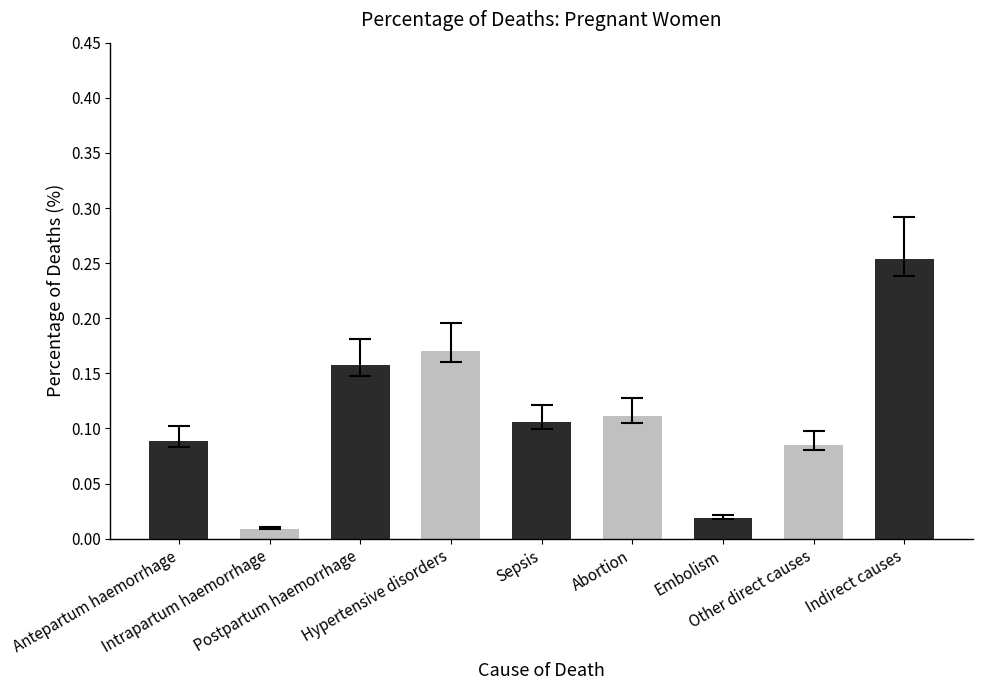

Are the bars grouped side by side (vs. stacked)?

No